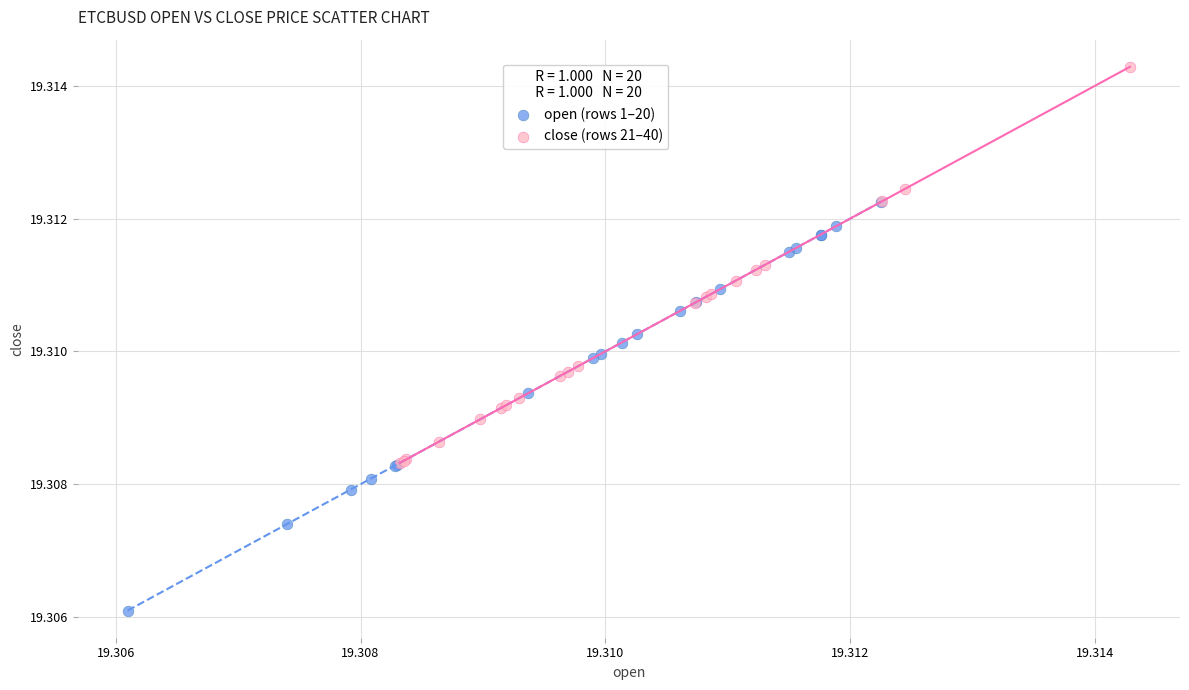

Which series has the largest Y range (max minus min)?

open (rows 1–20)